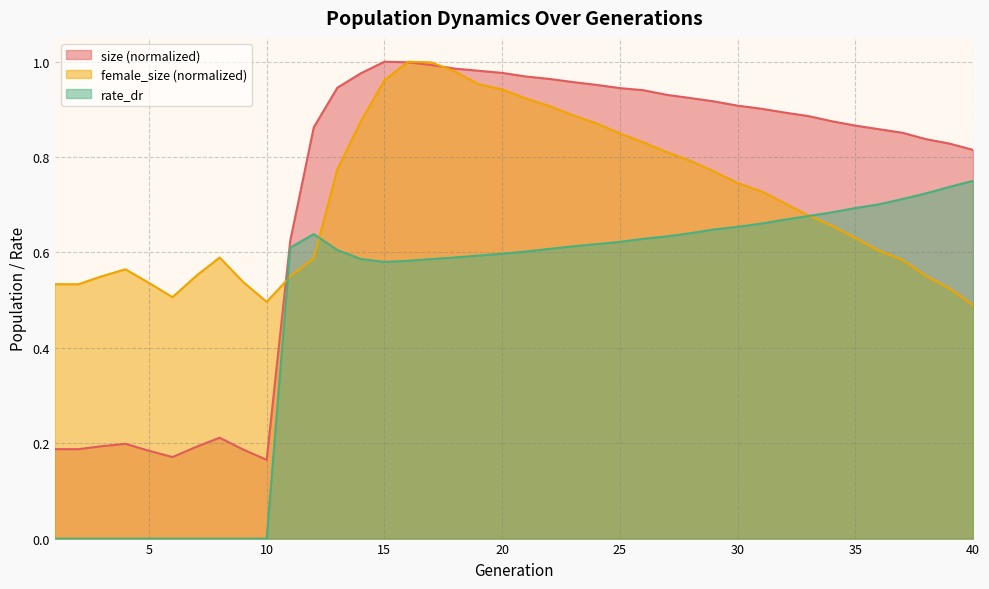

Which series has the largest range (max minus min)?

size (normalized)